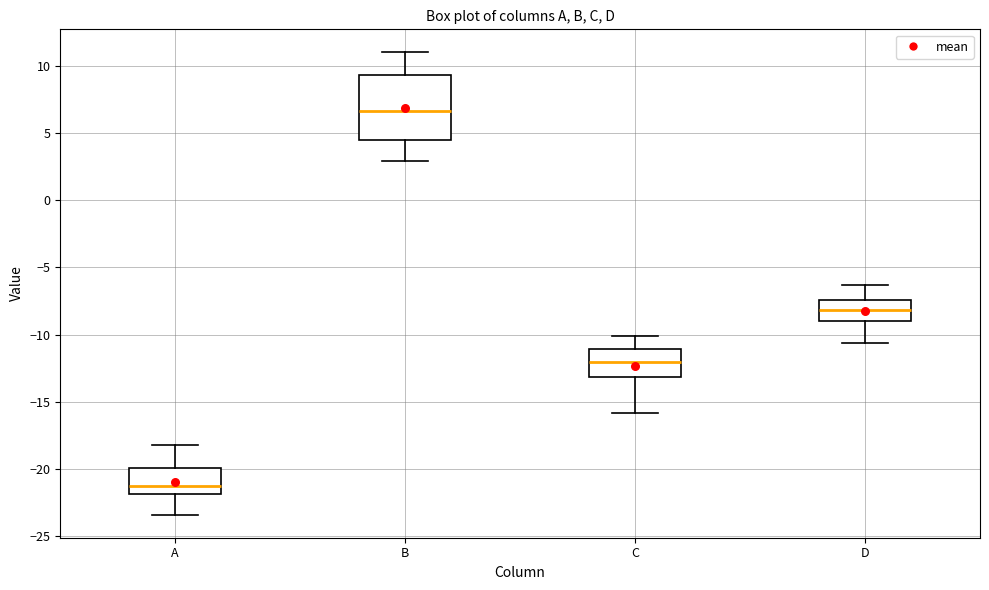

Where does the upper whisker of the box for C end on the y-axis? The values are not printed on the chart, so give them approximately, as read against the axis.

-10.0